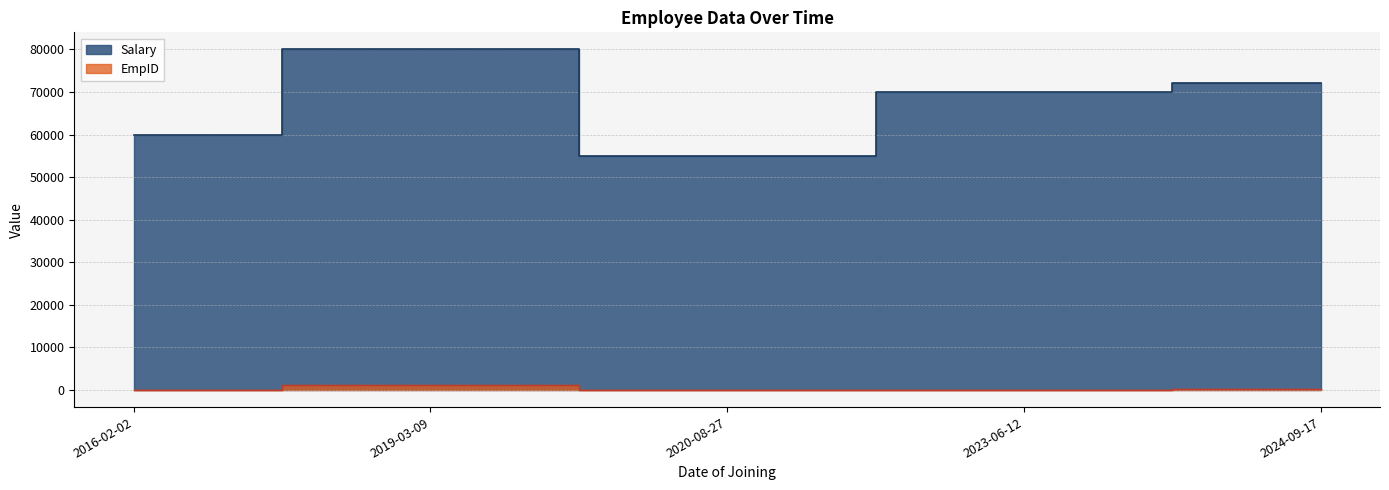

Rank the series by their average value, from lowest to highest.

EmpID, Salary